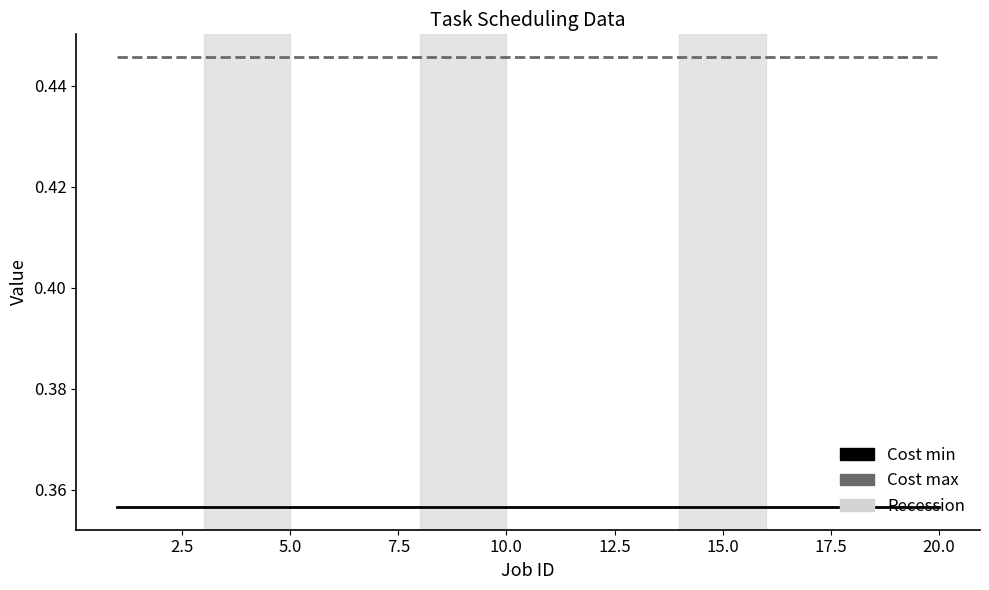

Does the chart have visible grid lines?

No